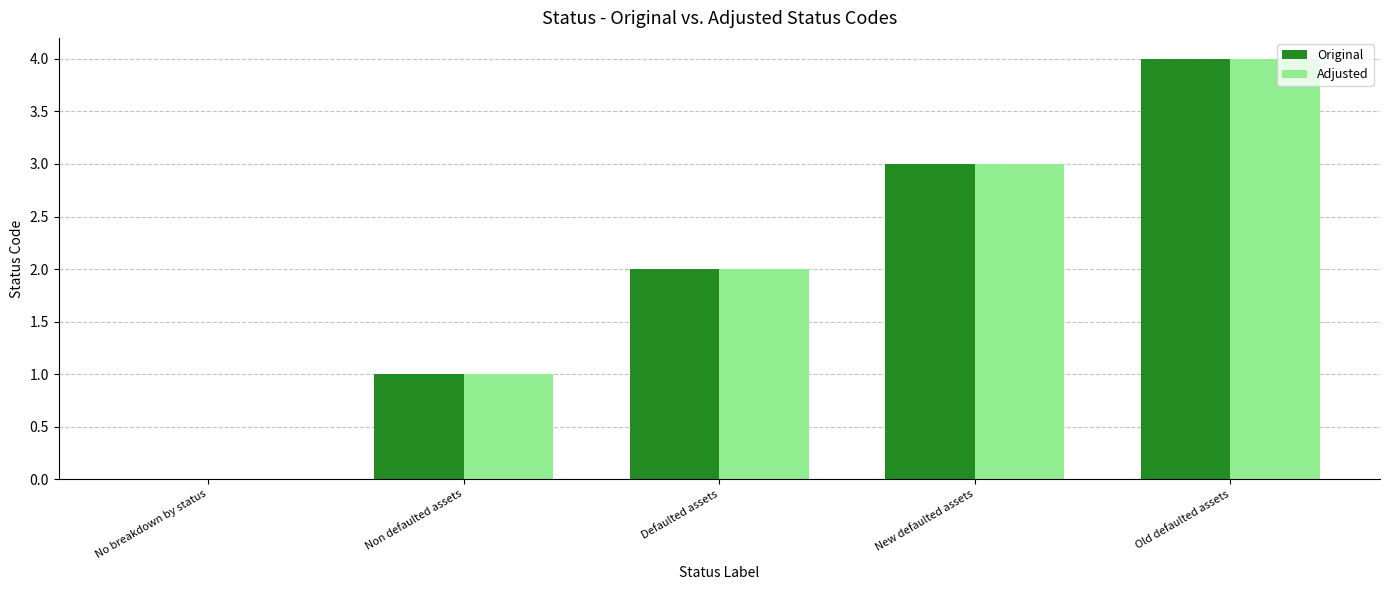

Which label corresponds to the largest value in the chart?

Old defaulted assets